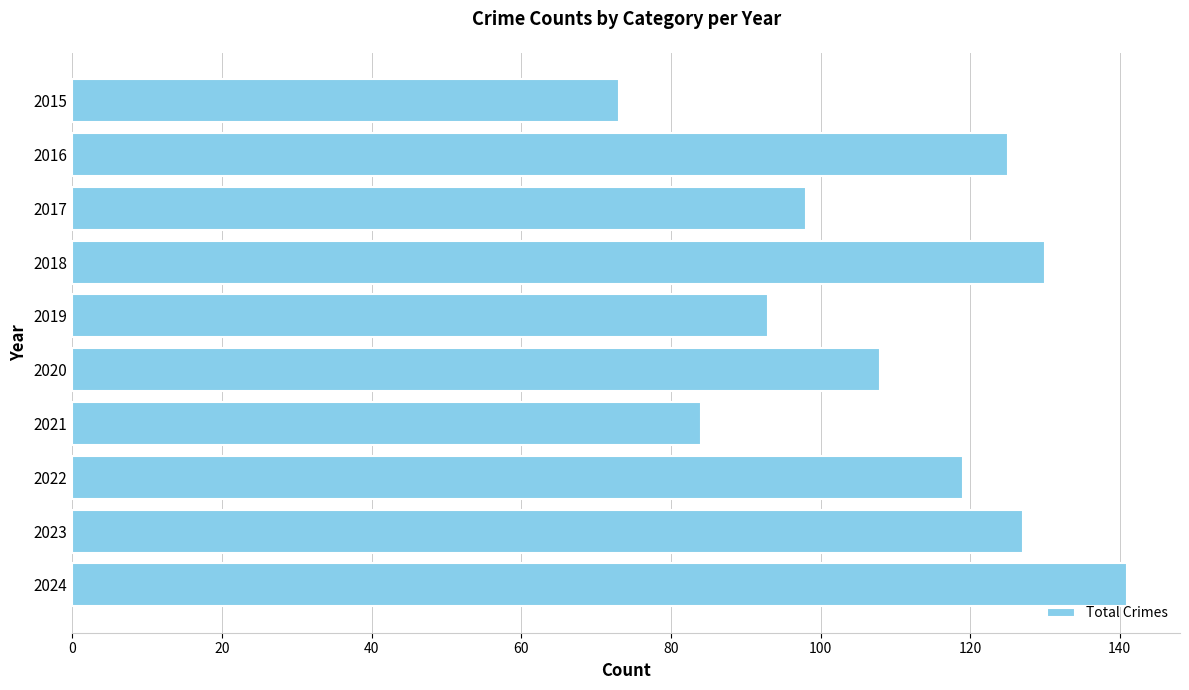

Which category has the highest value across all series?

2024